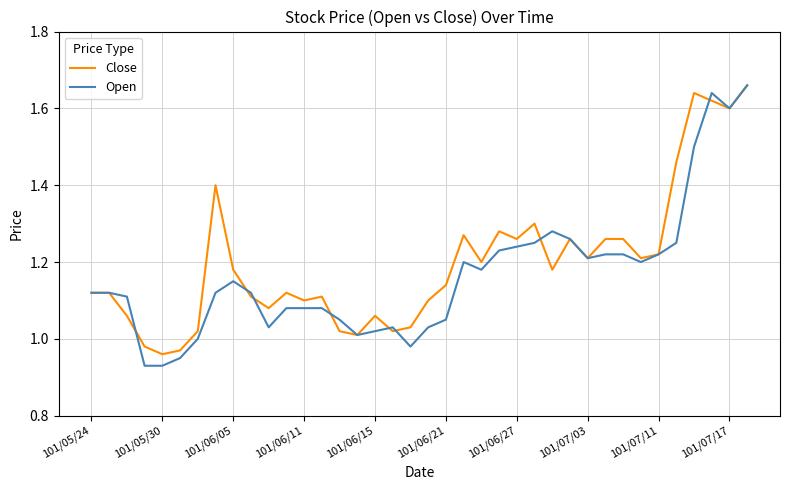

What is the value of the Close point at the 12th from the left?

1.1